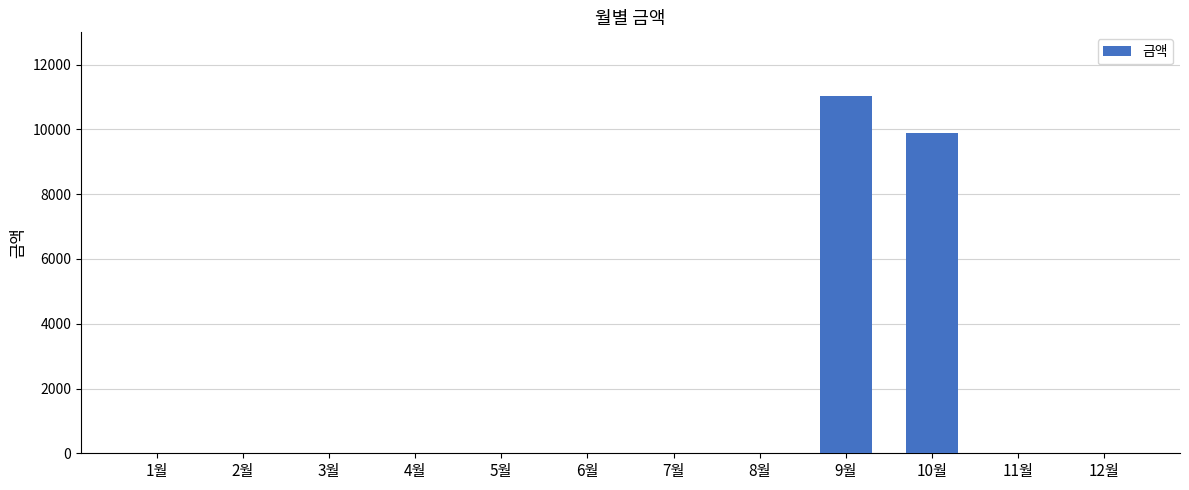

True or false: the data shows -4892 at 6월.

False